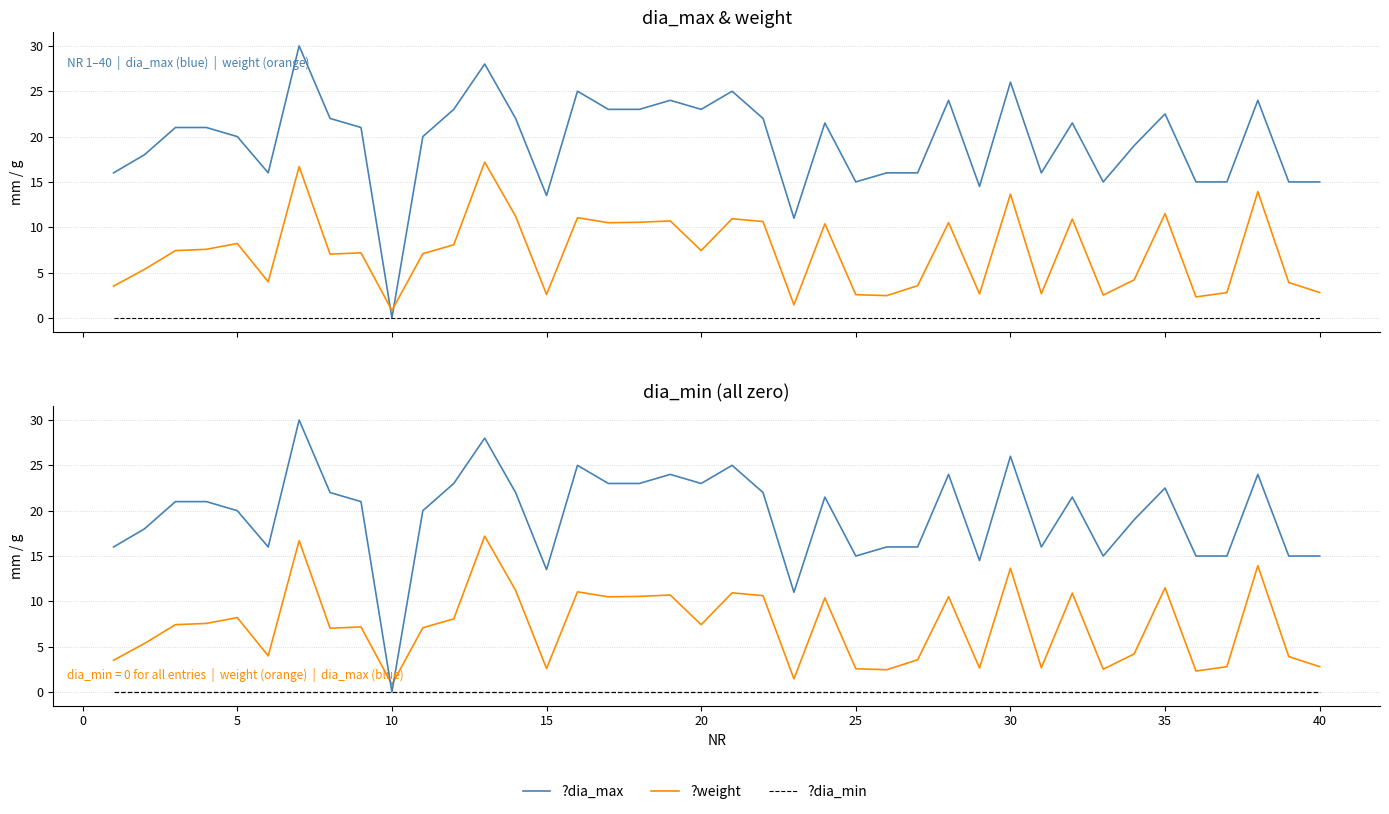

At how many categories does at least one series exceed 23?

8